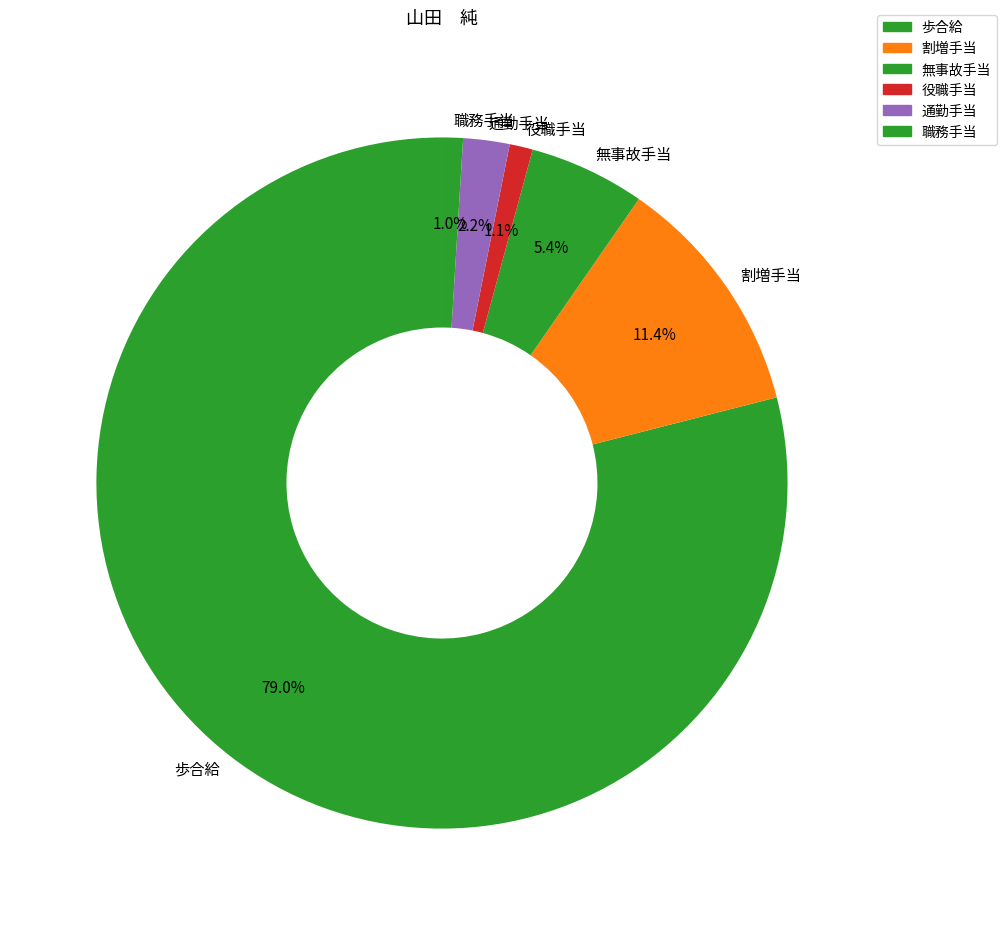

To the nearest percent, what is the average slice percentage?

17%